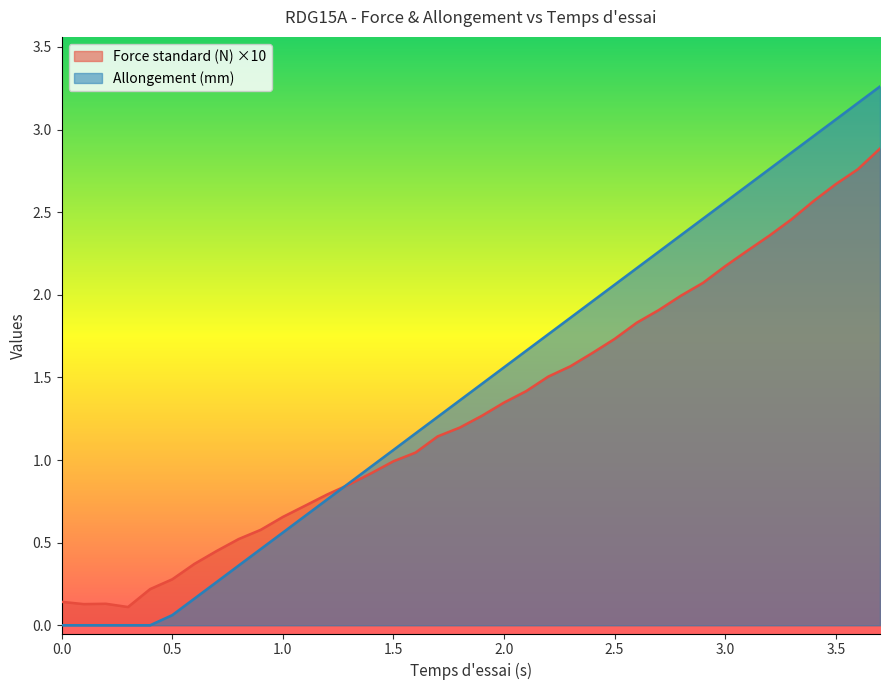

True or false: Allongement (mm) and Force standard (N) intersect in this chart.

True